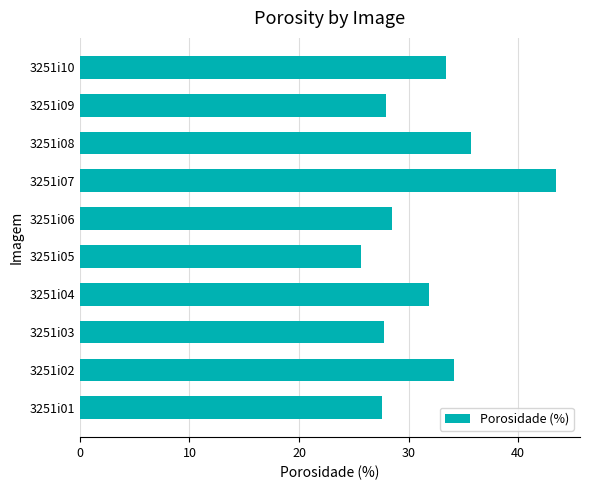

What is the sum of all values?

316.1